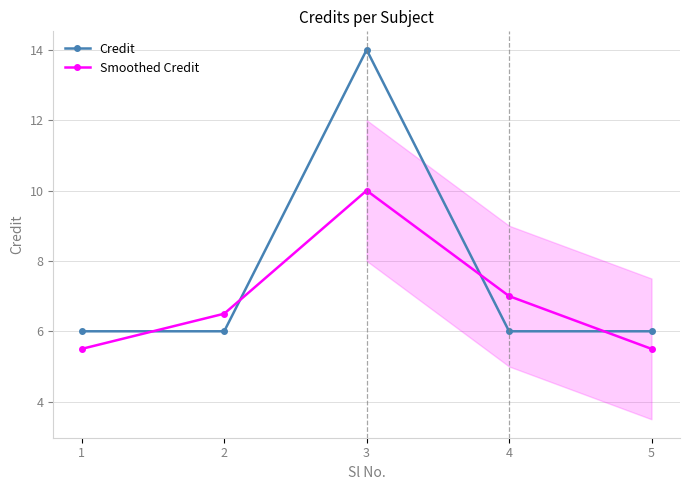

What is the difference between the maximum and second lowest values in the Credit series?

8.0